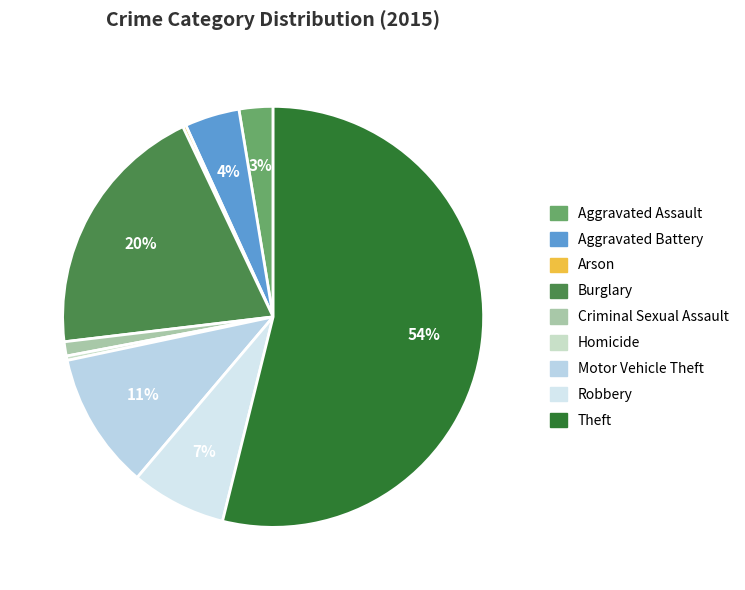

Which slice is the largest?

Theft